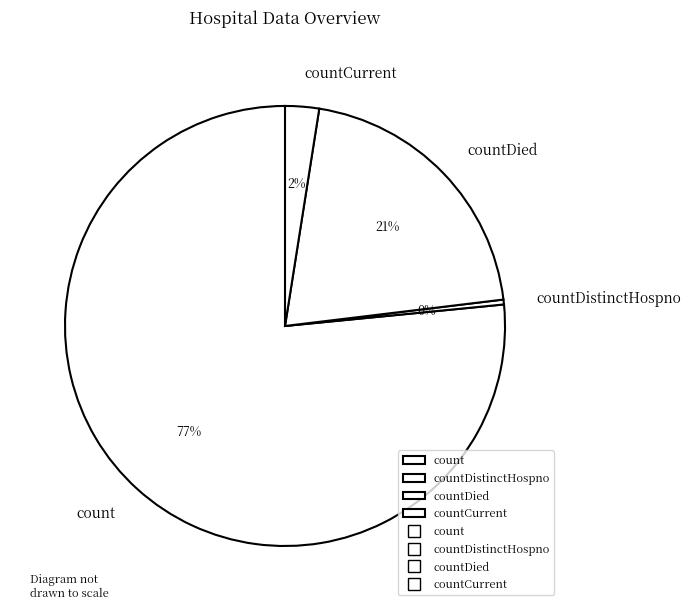

To the nearest percent, what portion does countCurrent represent?

2%